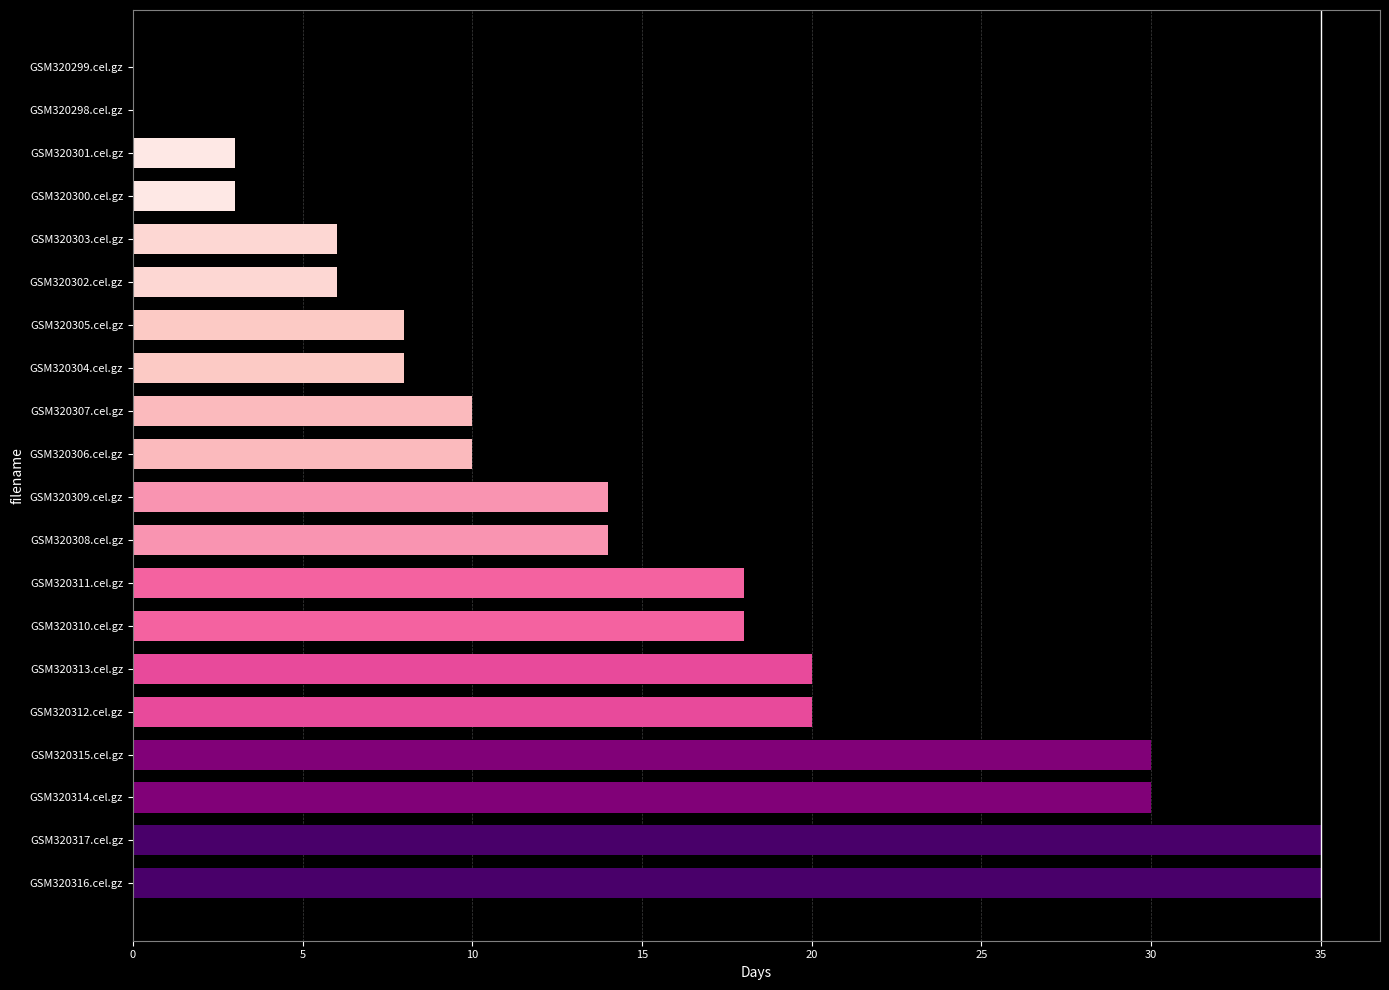

Which has a higher value, GSM320313.cel.gz or GSM320303.cel.gz?

GSM320313.cel.gz